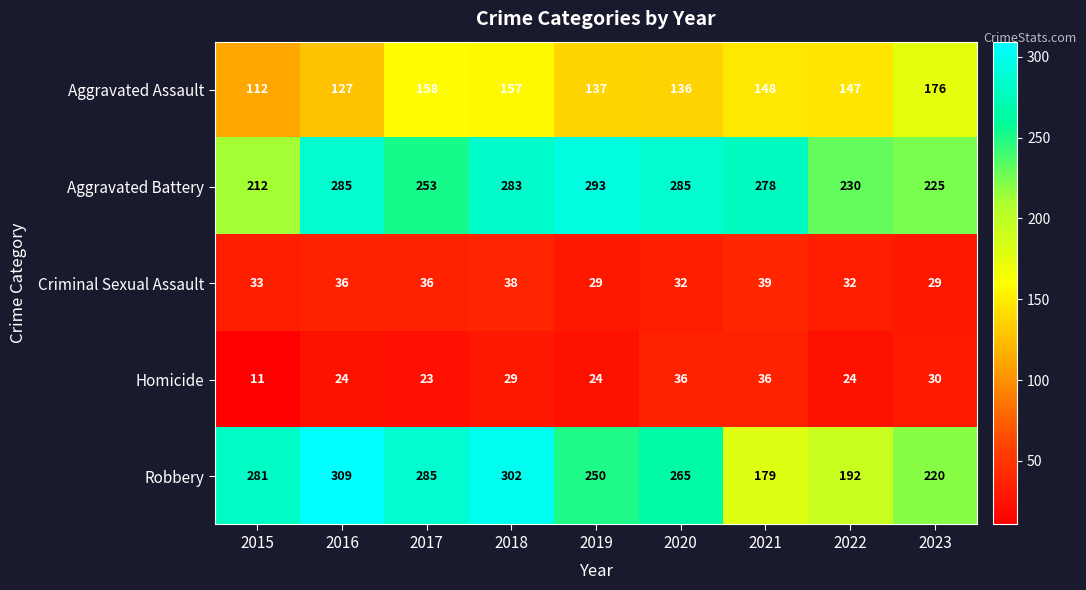

Which series has the widest spread of values?

Robbery